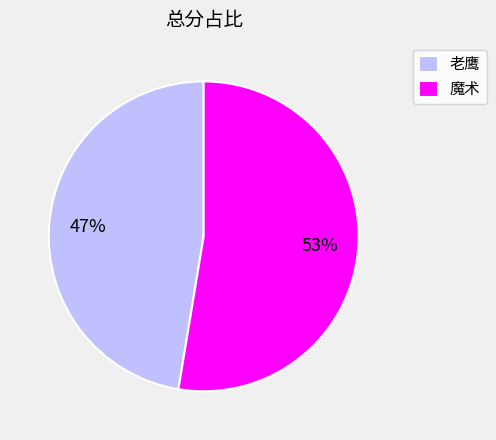

To the nearest percent, what portion does 魔术 represent?

53%